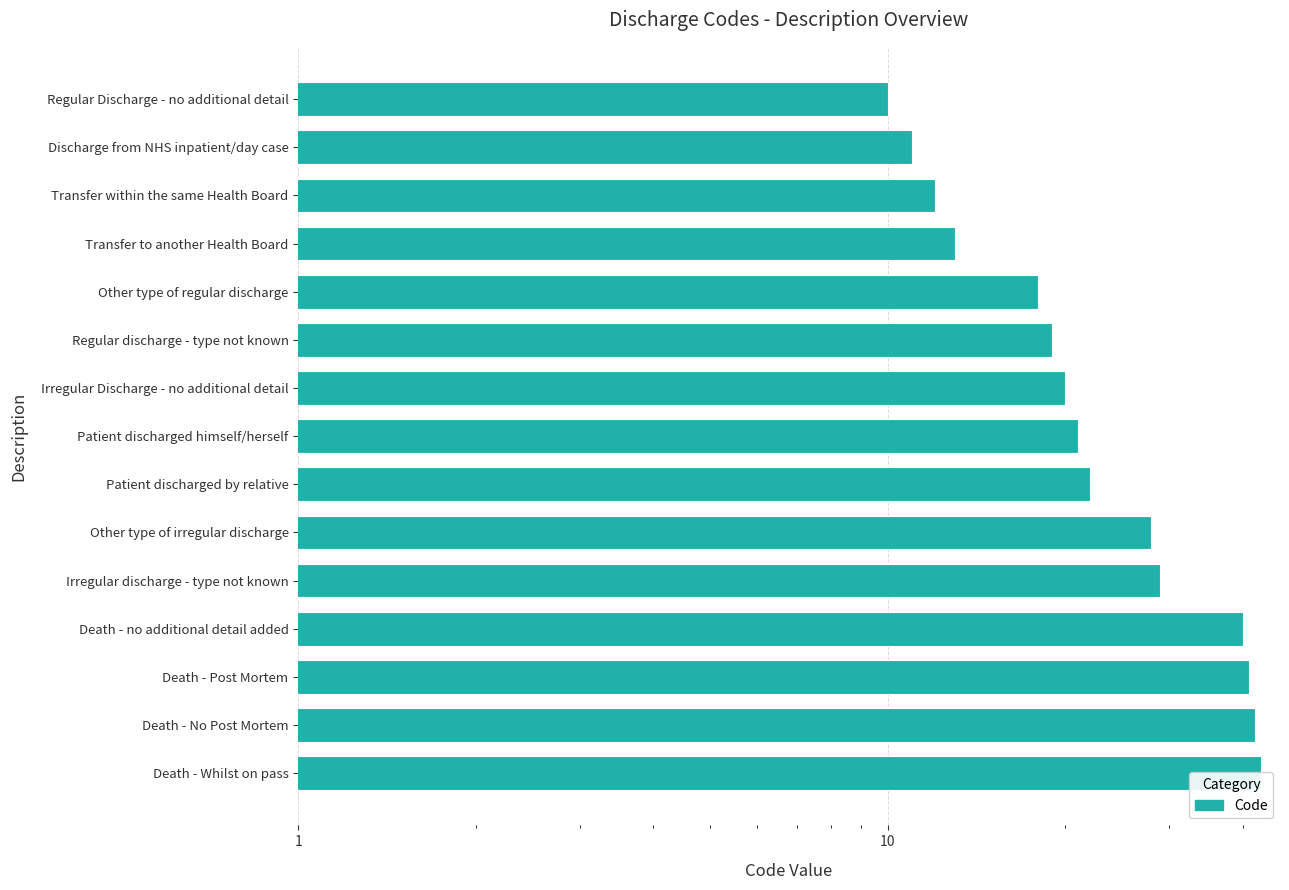

What is the difference between the values at Death - Whilst on pass and Patient discharged by relative?

21